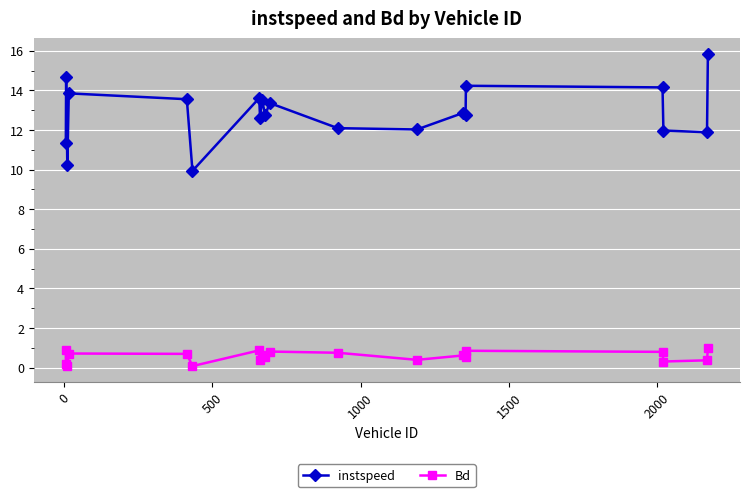

Does the chart display data point markers on the line(s)?

Yes